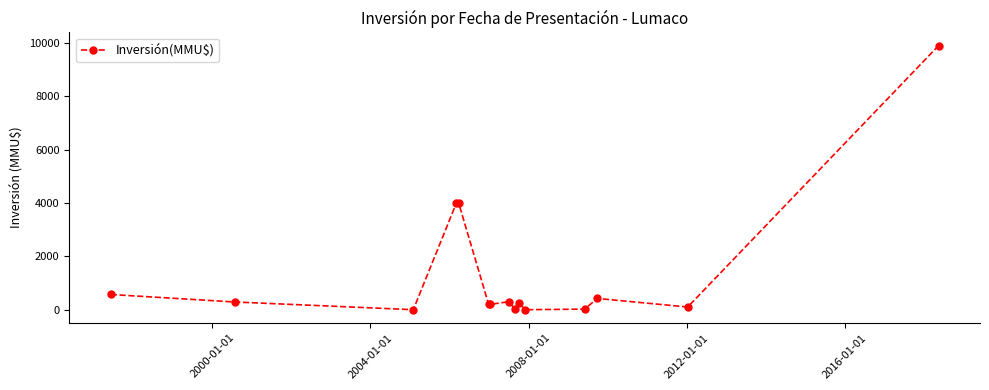

What is the sum of all values?

20251